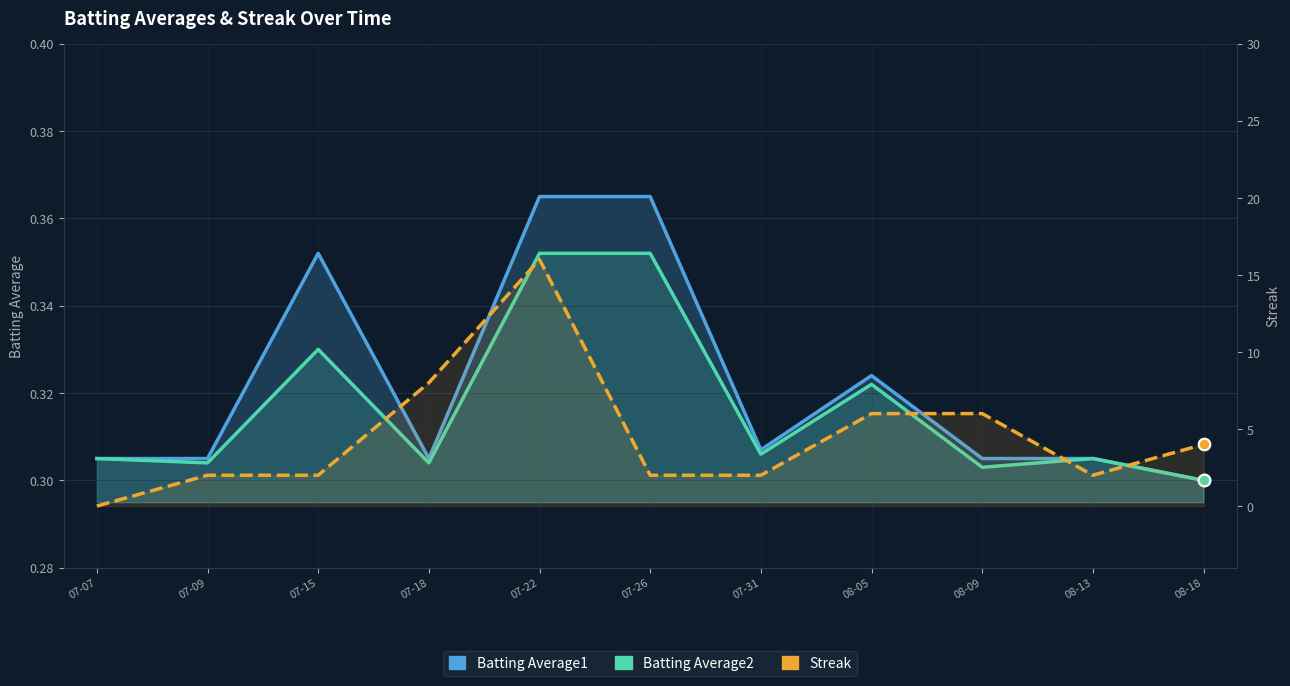

At how many categories does at least one series exceed 3?

5